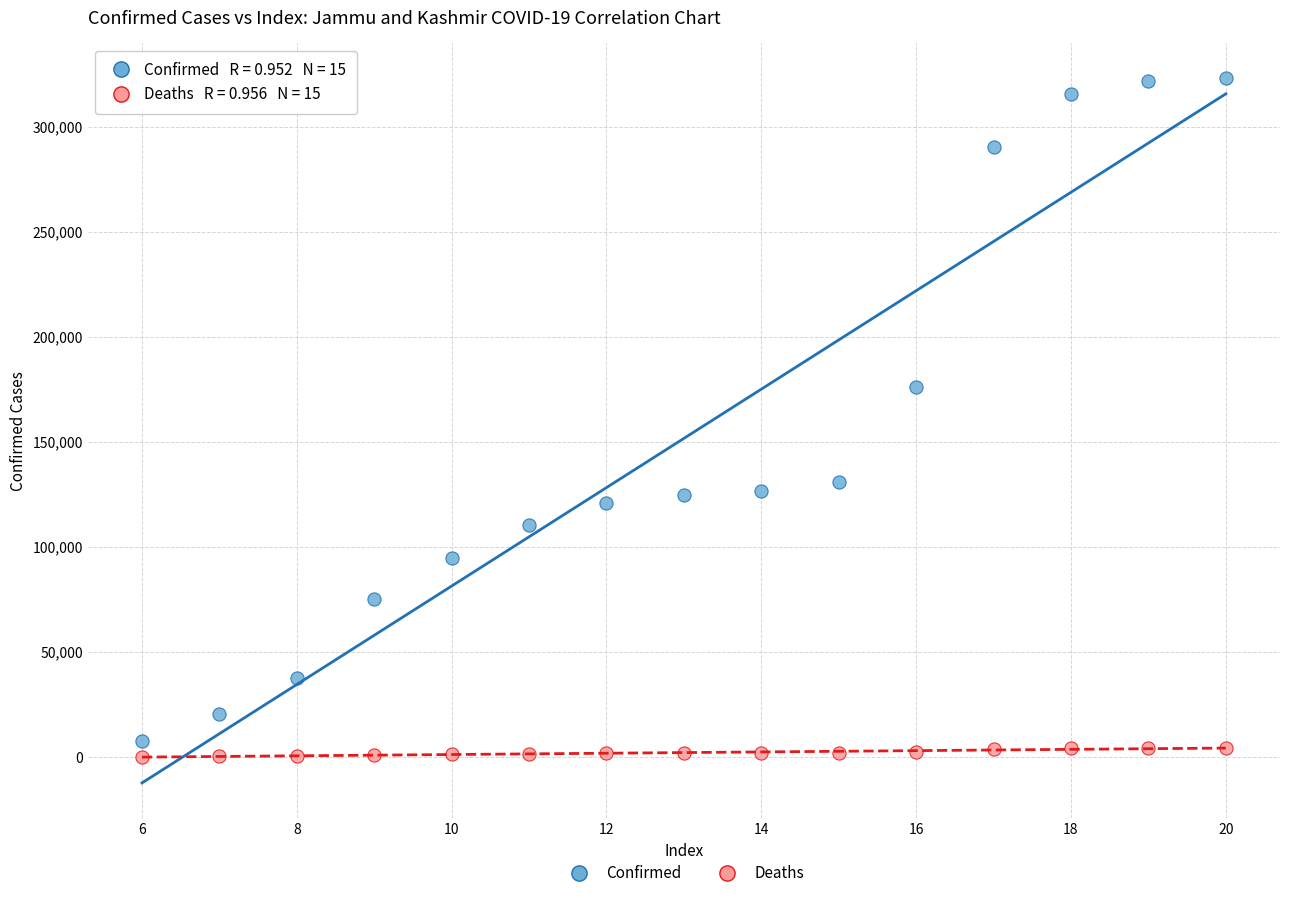

What are all the series names shown in the legend?

Confirmed, Deaths